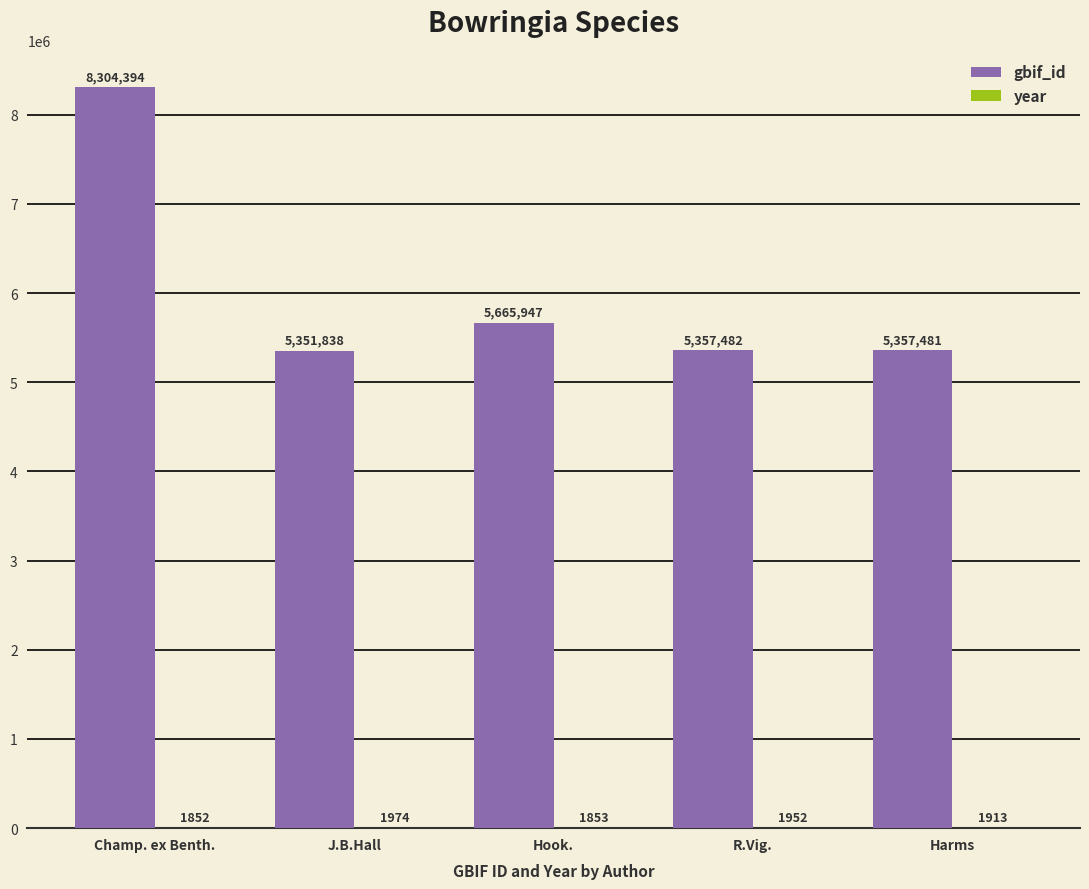

What is the greatest value displayed?

8304394